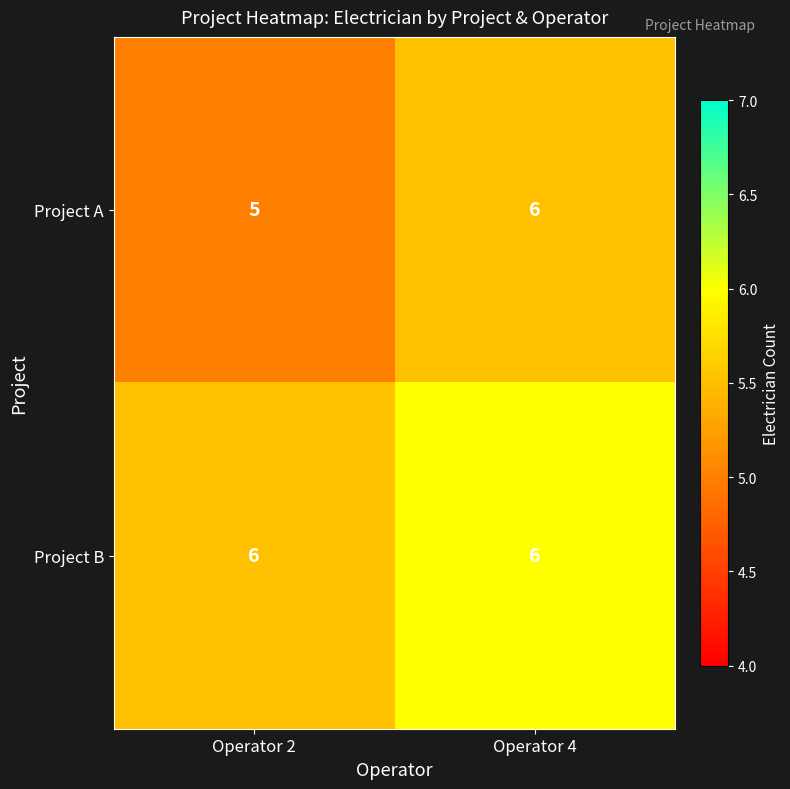

Reading left to right, what are all the values shown in this chart?

Project A: 5	6
Project B: 6	6